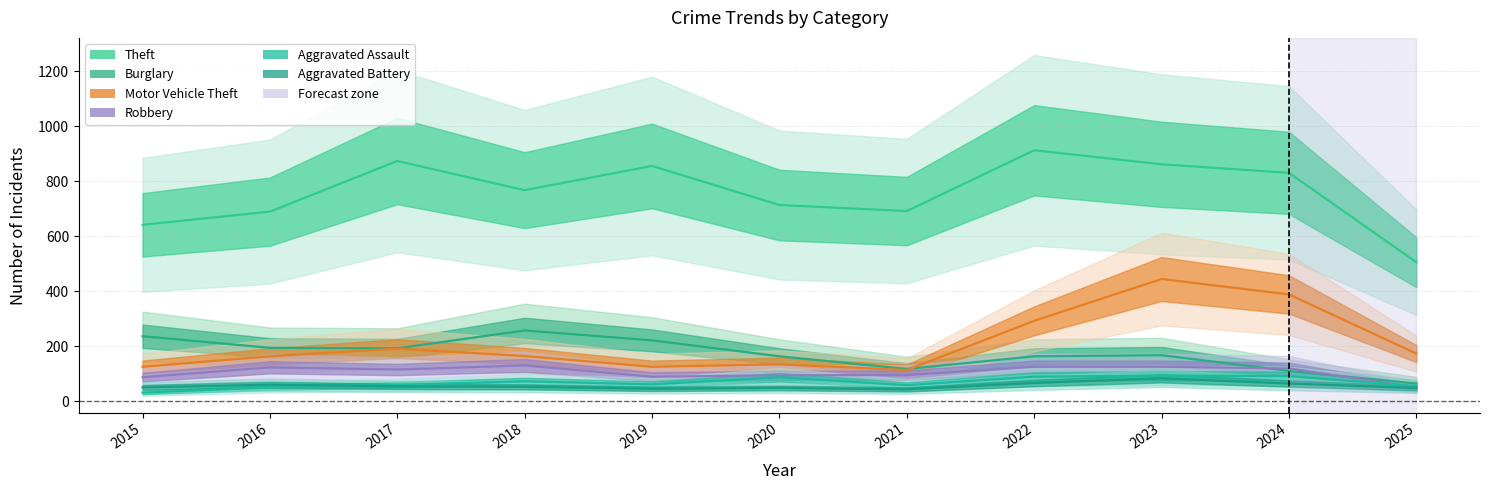

What is the value of the Aggravated Assault point at the 1st from the left?

31